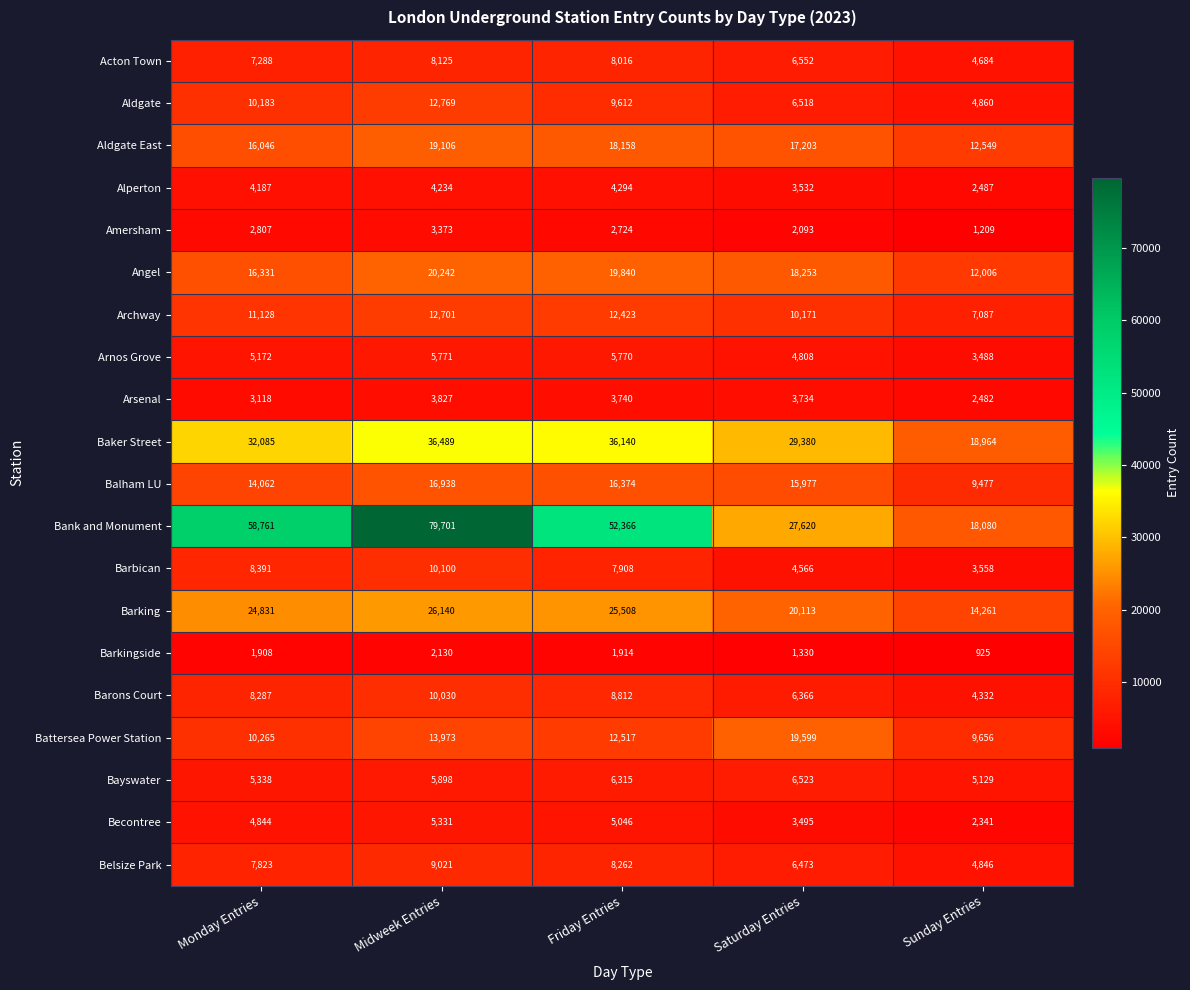

At which label is Aldgate East closest to 15827?

Monday Entries